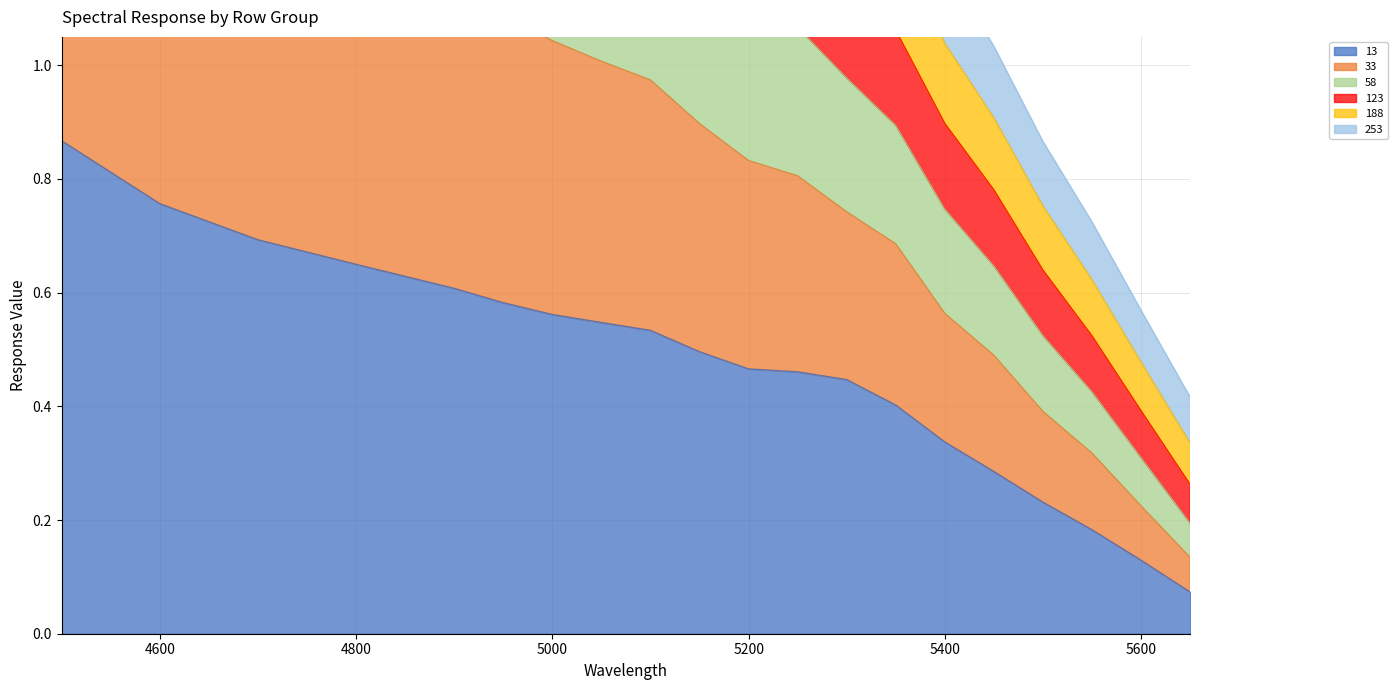

Is the value of 253 at 5650 greater than the value of 188 at 5550?

No